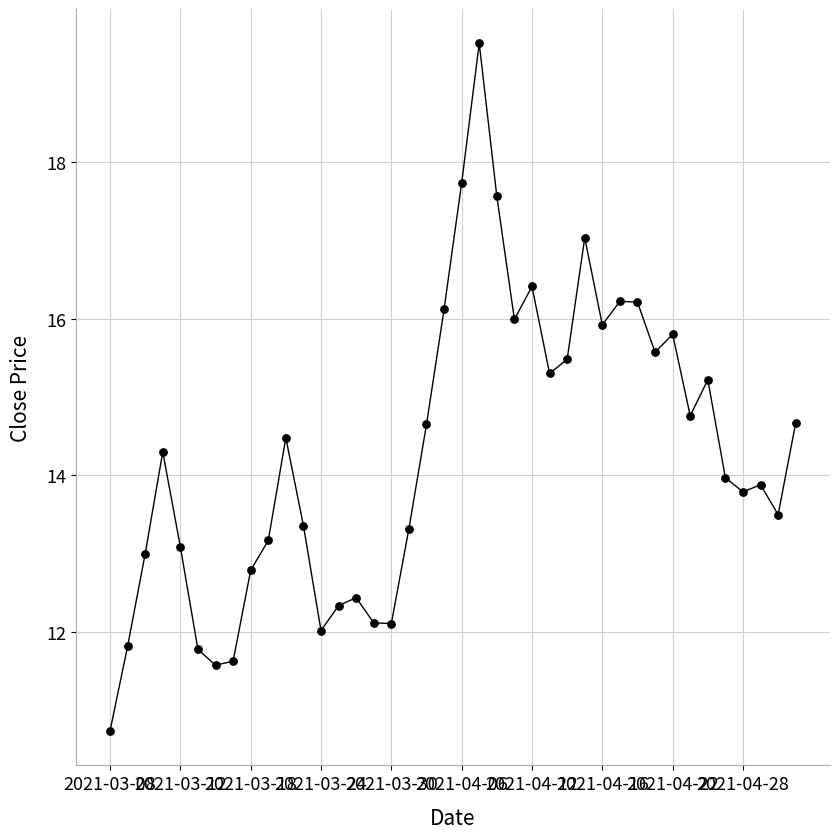

What is the minimum value shown in the chart?

10.7